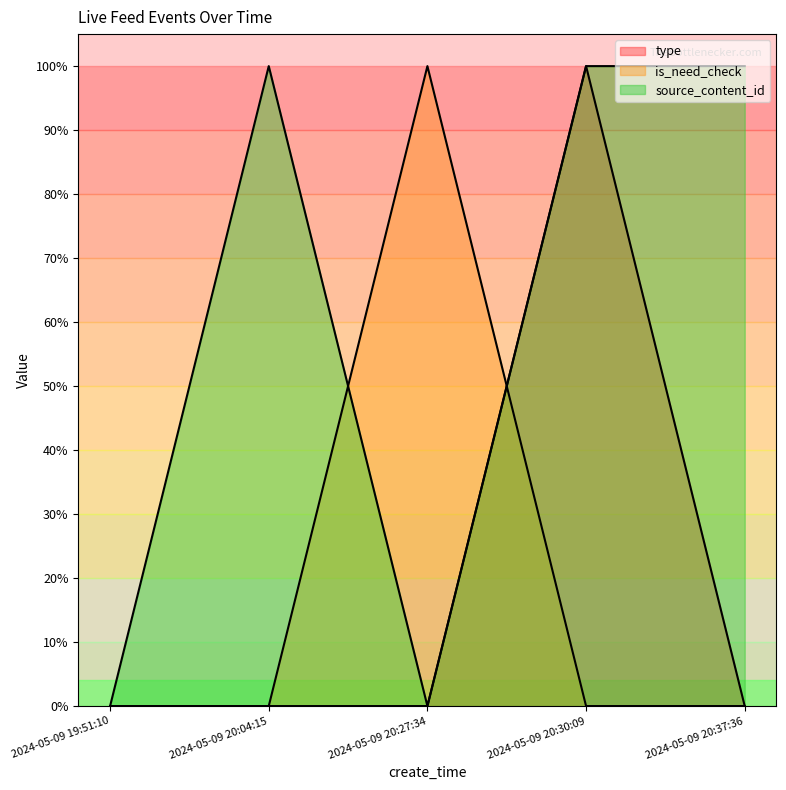

Does the chart display data point markers on the line(s)?

No